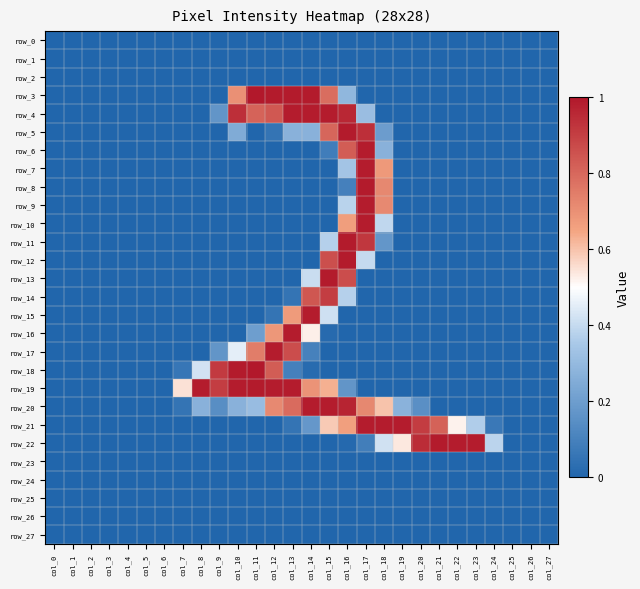

True or false: row_12 has a value of -0.5 at col_24.

False